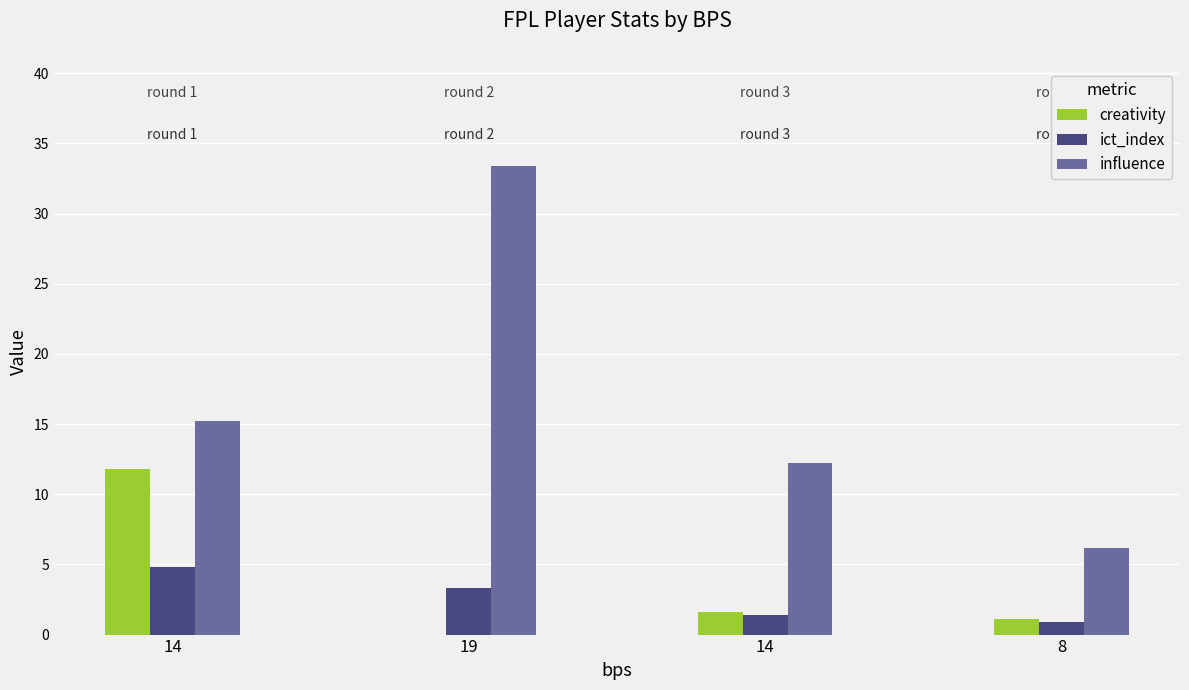

What is the sum of the influence values at 19 and 8?

39.6